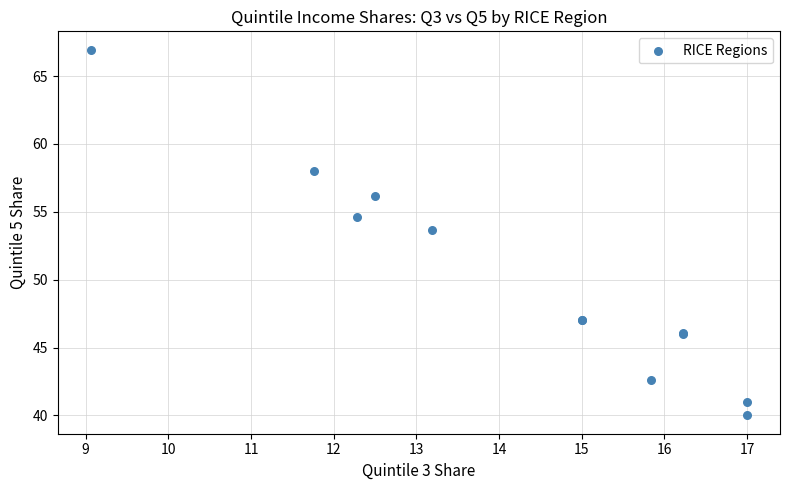

What Y value in the scatter plot is closest to 53?

53.7